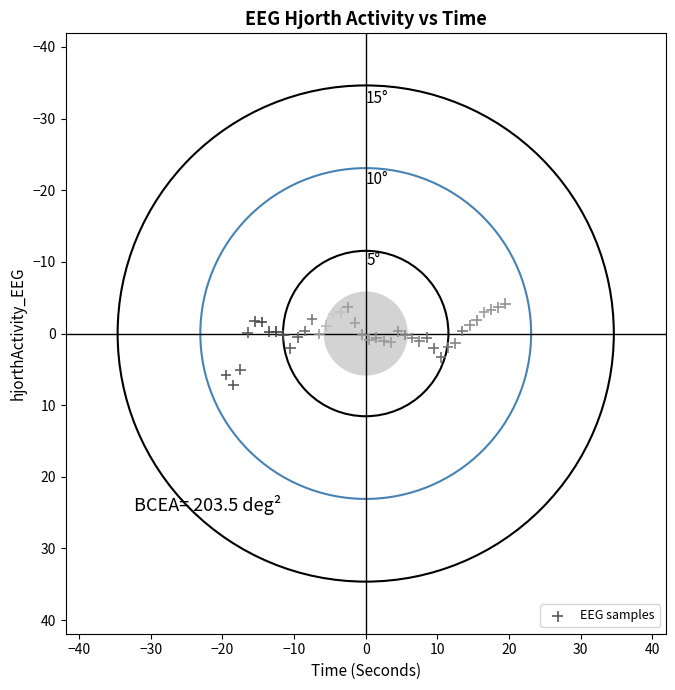

What is the range of Y values (max minus min)?

11.4